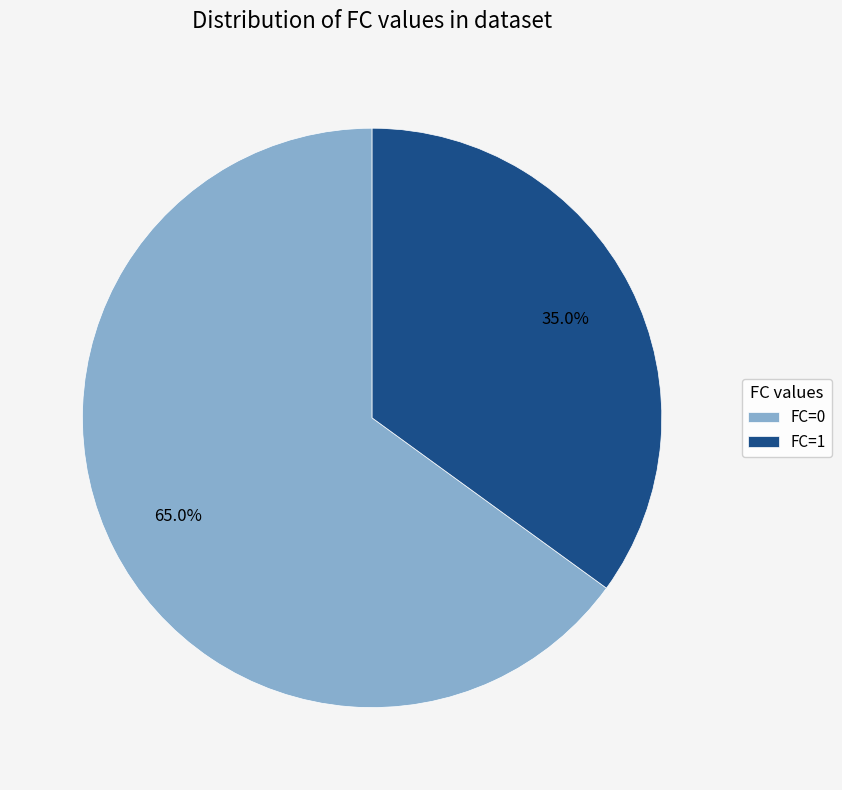

To the nearest percent, what is the combined percentage of FC=1 and FC=0?

100%